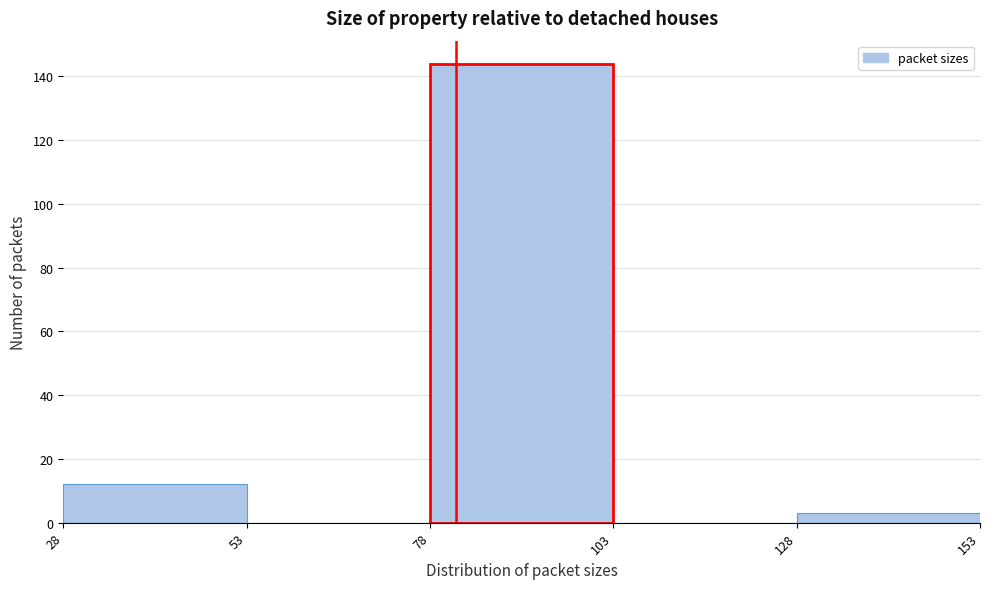

Reading left to right, list every bar in this chart as the range it spans on the x-axis followed by its height. The values are not printed on the chart, so give them approximately, as read against the axis.

28 to 53: 12
53 to 78: 0
78 to 103: 144
103 to 128: 0
128 to 153: 4